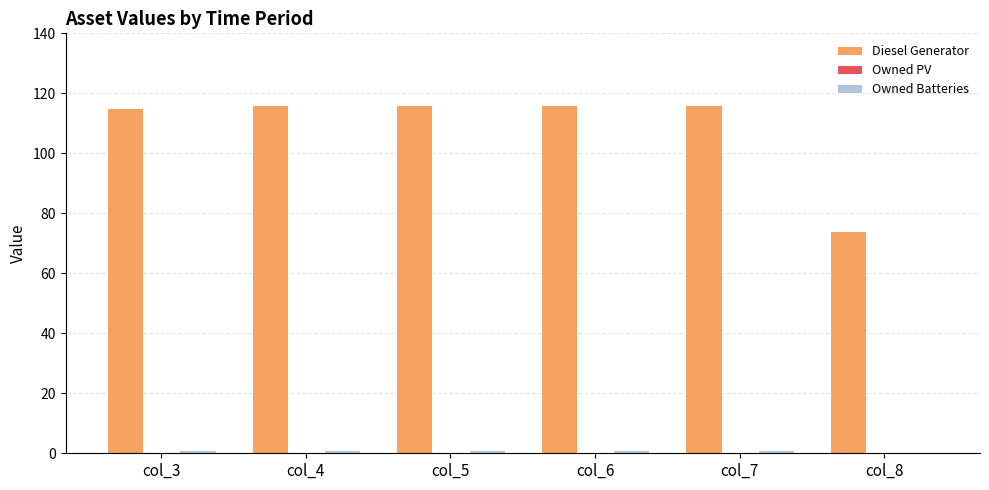

Does the chart contain stacked bars?

No